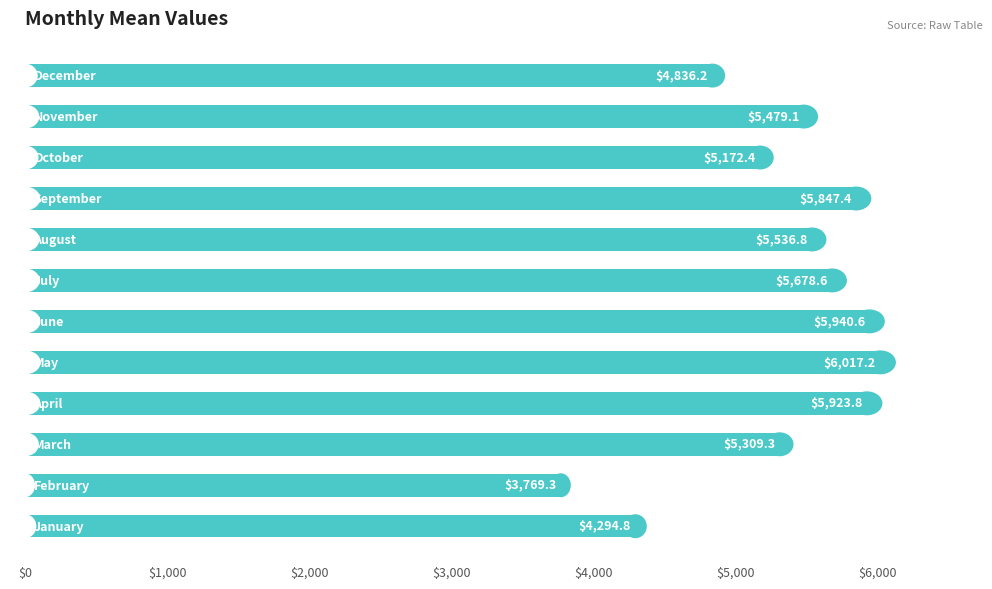

What is the minimum value shown in the chart?

3769.3